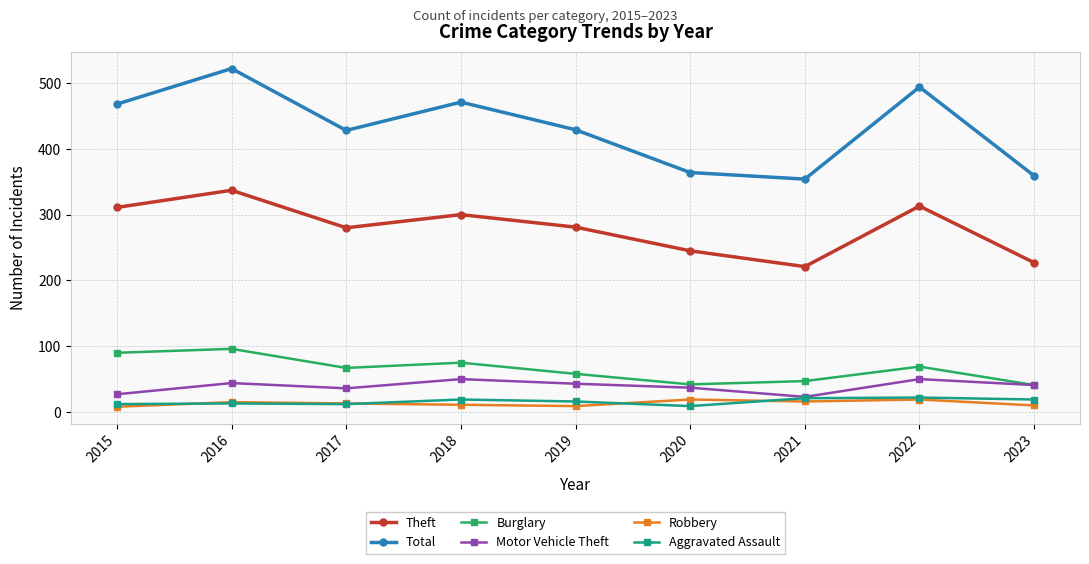

What are all the series names shown in the legend?

Theft, Total, Burglary, Motor Vehicle Theft, Robbery, Aggravated Assault